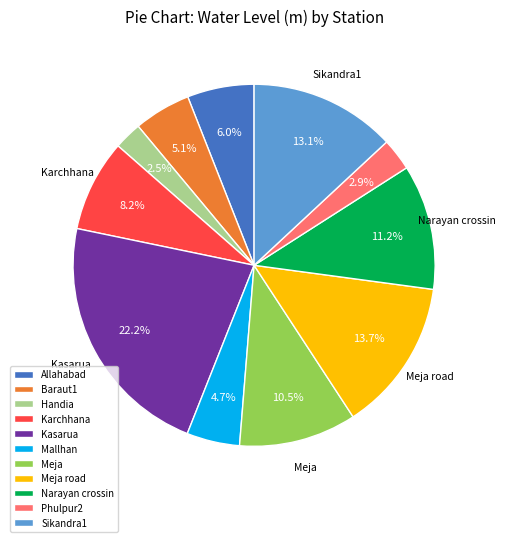

Between Meja road and Narayan crossin, which is larger?

Meja road